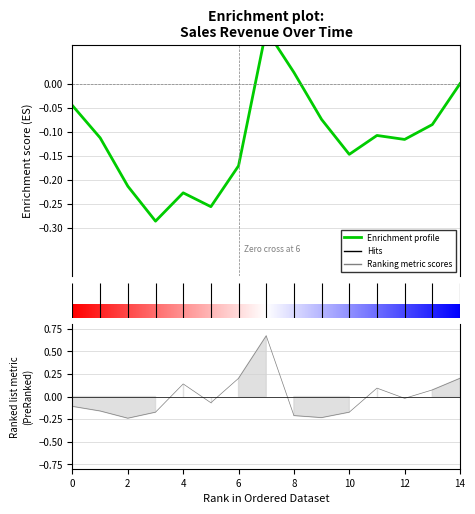

Read the value at 2.

-0.2